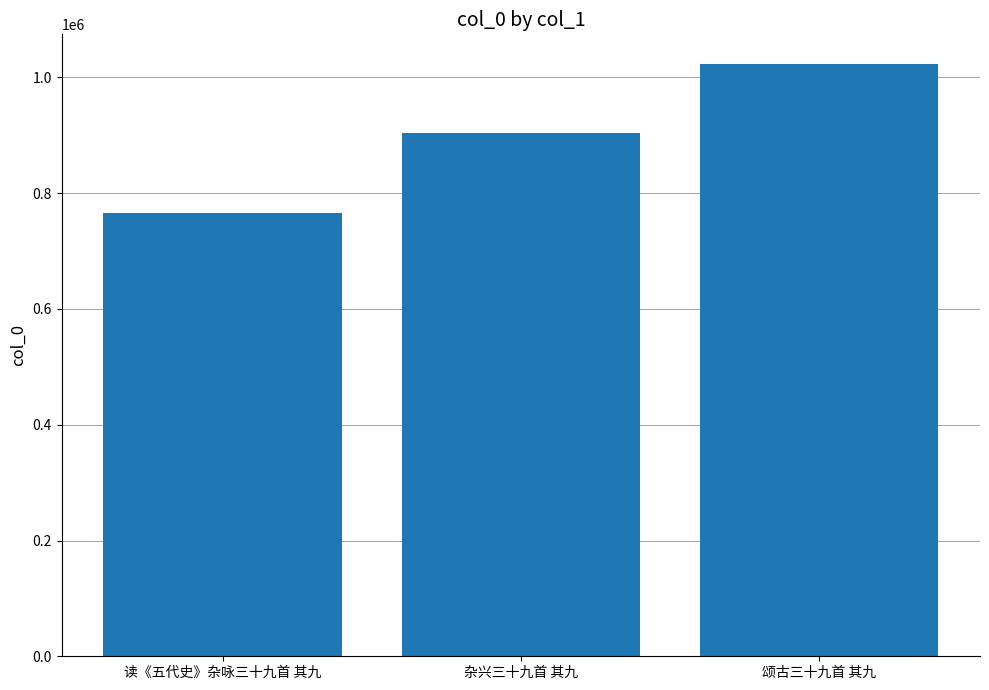

What is the smallest value displayed?

765323